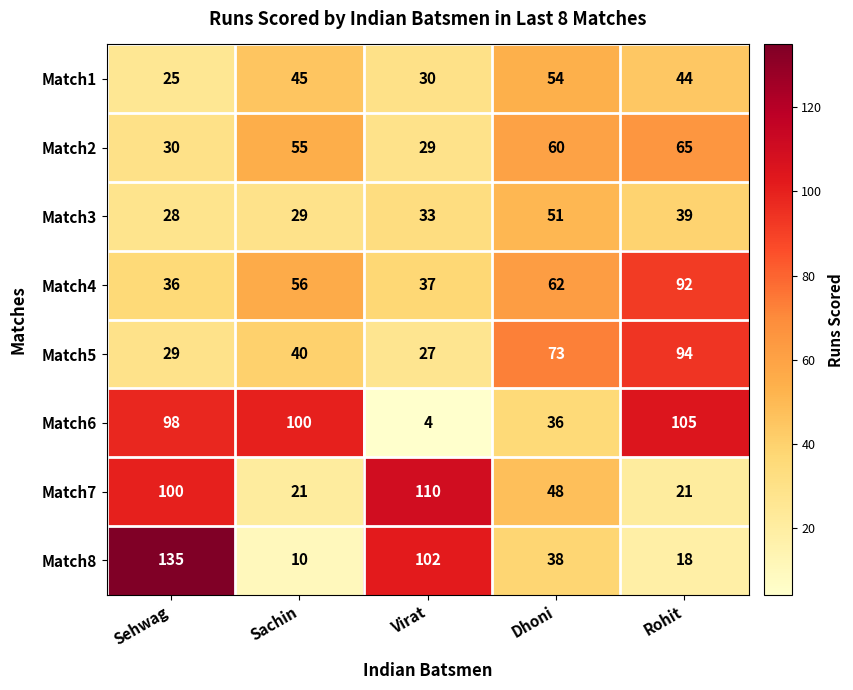

What is the minimum value shown in the chart?

4